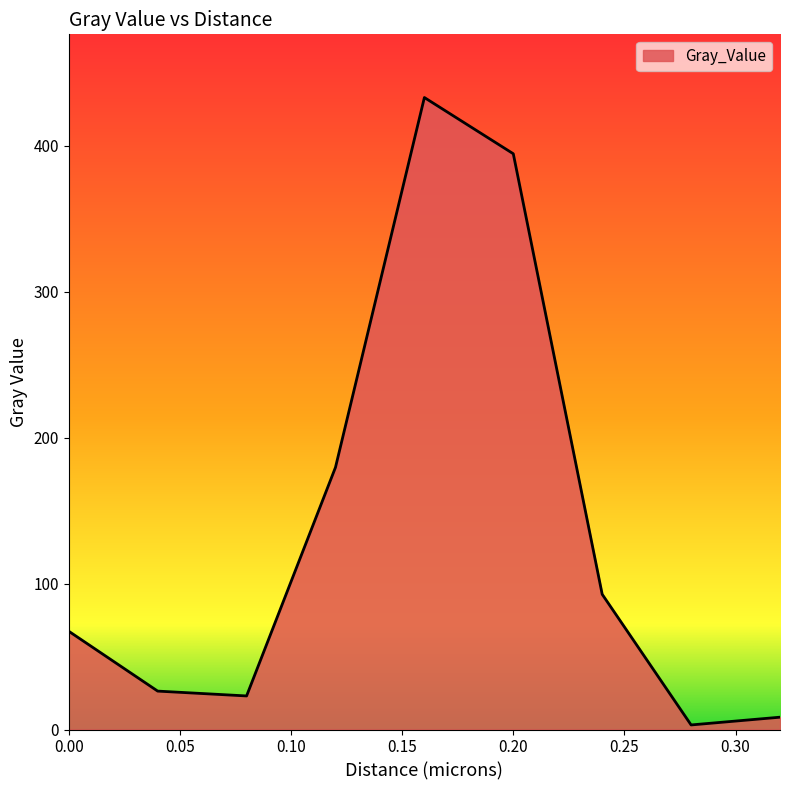

What is the greatest value displayed?

433.1